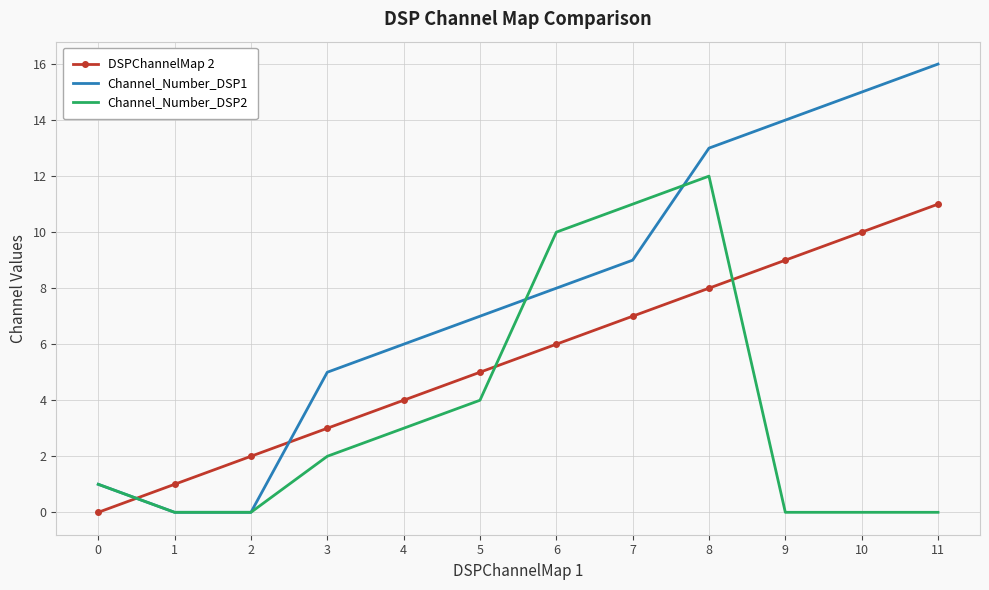

True or false: DSPChannelMap 2 and Channel_Number_DSP2 cross at least once.

True